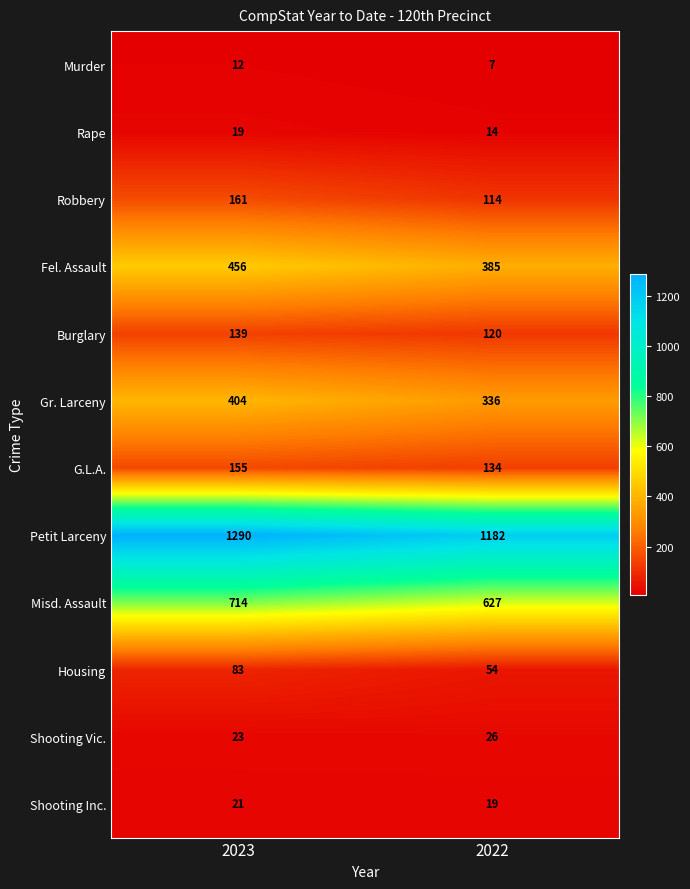

True or false: G.L.A. has a value of 155 at 2023.

True